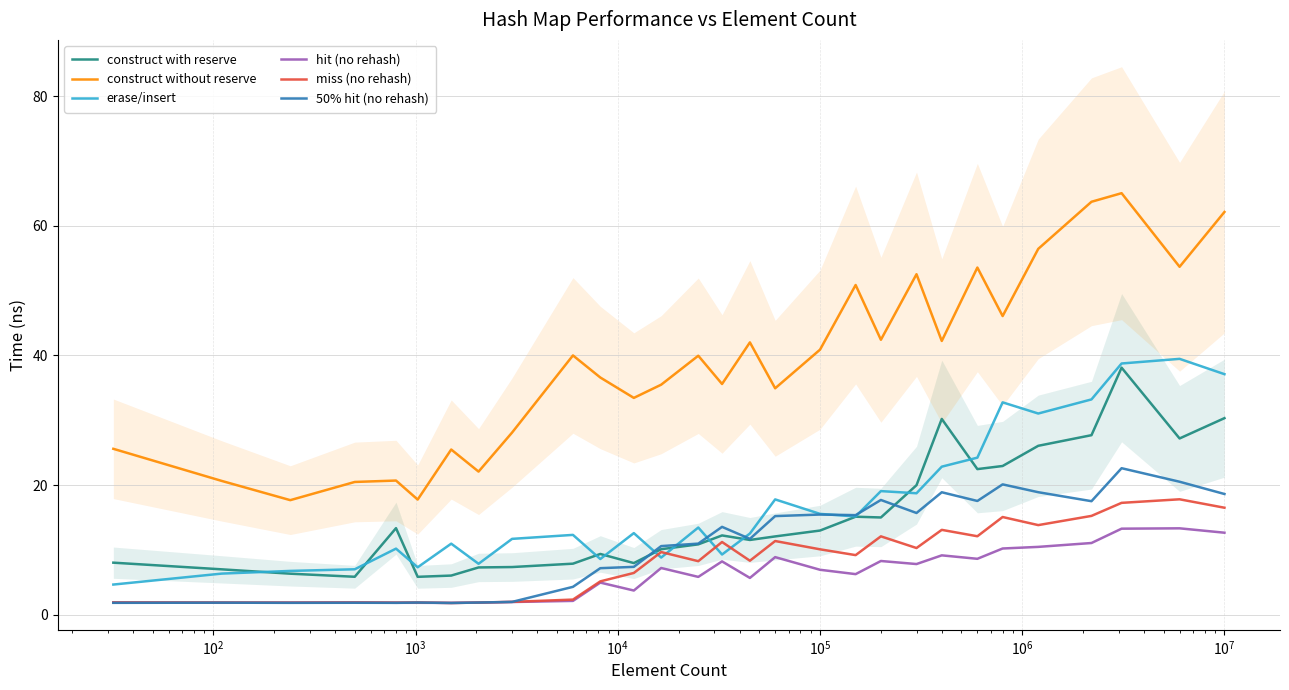

True or false: hit (no rehash) and construct with reserve cross at least once.

False